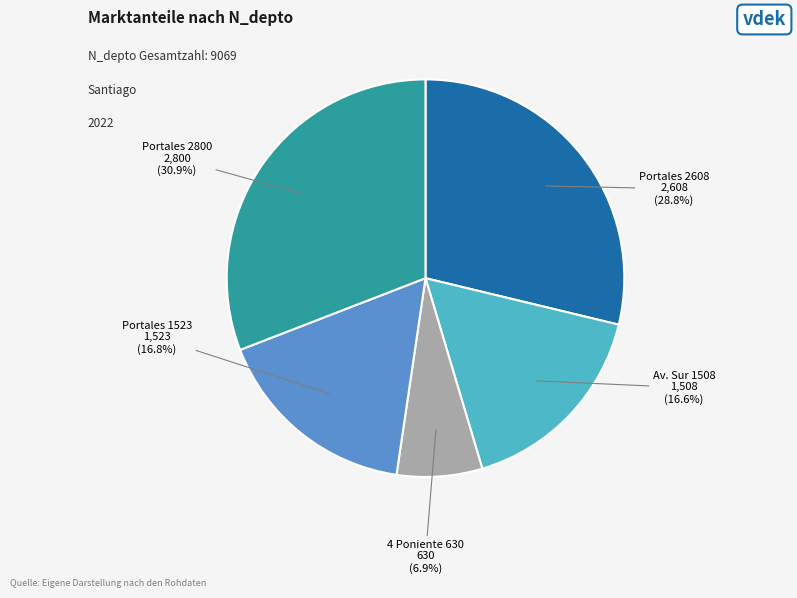

Is there any slice that represents more than half of the pie?

No